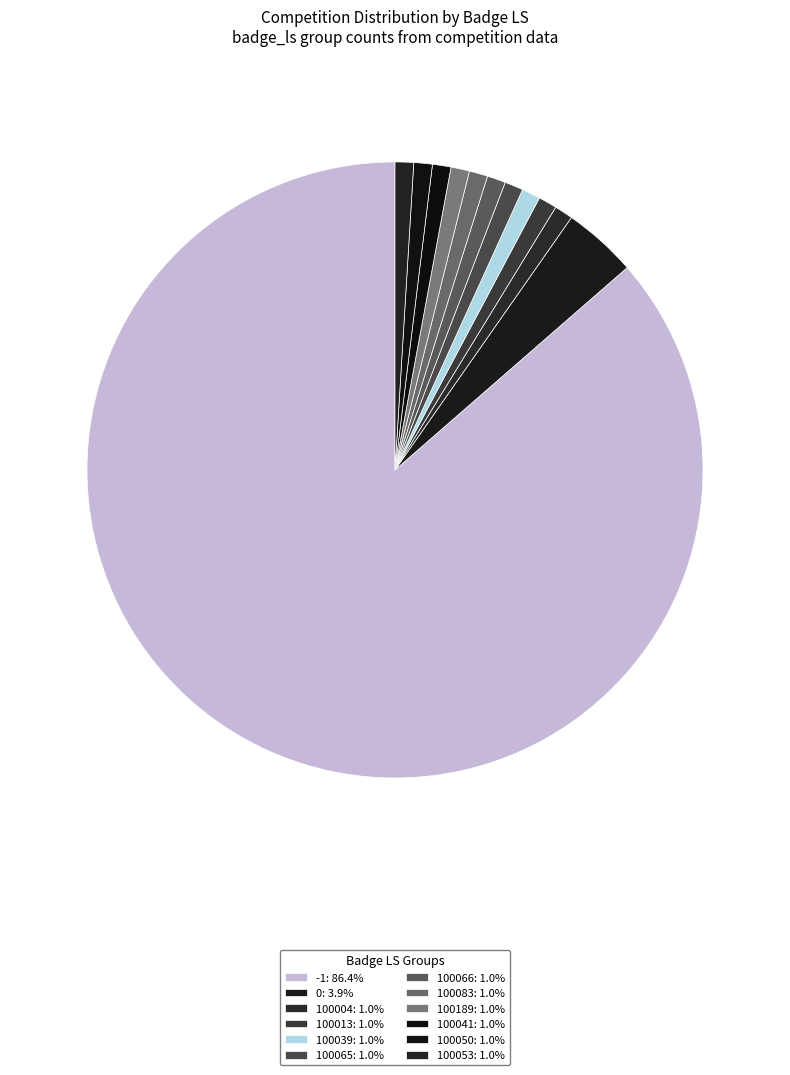

Is there any slice that represents more than half of the pie?

Yes